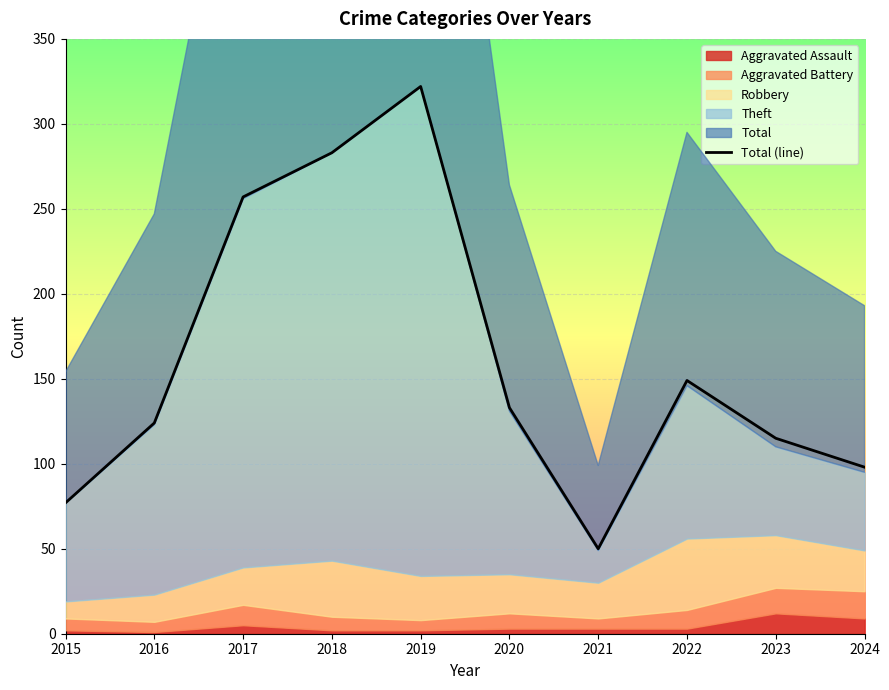

Reading left to right, transcribe all the data shown in this chart.

77	124	257	283	322	133	50	149	115	98